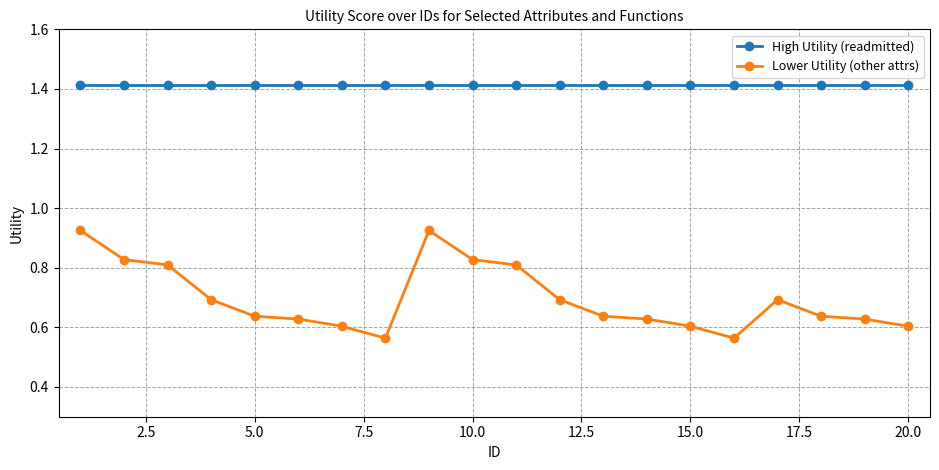

Is this an area chart (filled region under the line)?

No